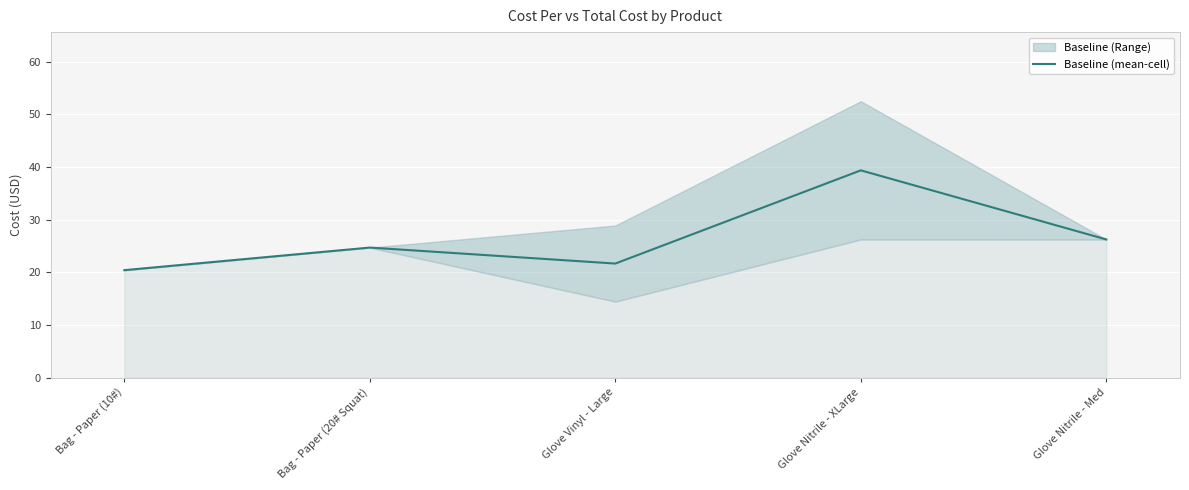

What is the average value?

26.5